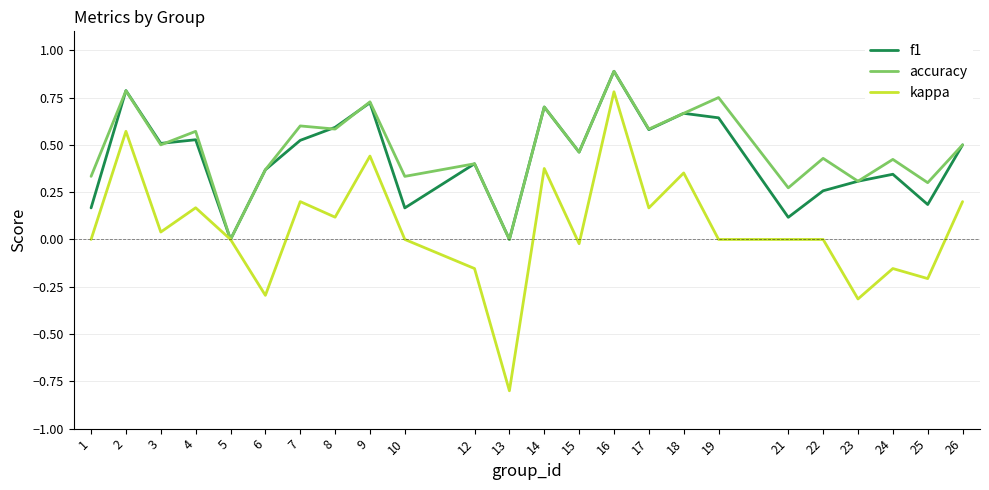

What are all the series names shown in the legend?

f1, accuracy, kappa